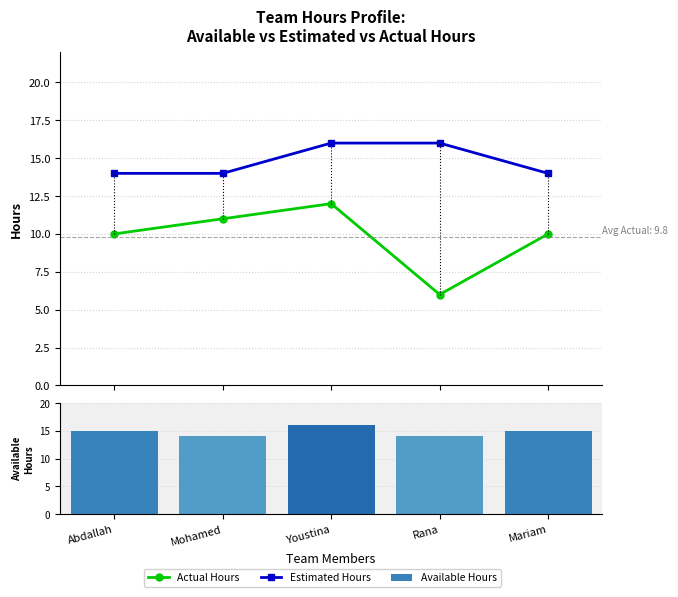

What value does the Estimated Hours series have at Mohamed?

14